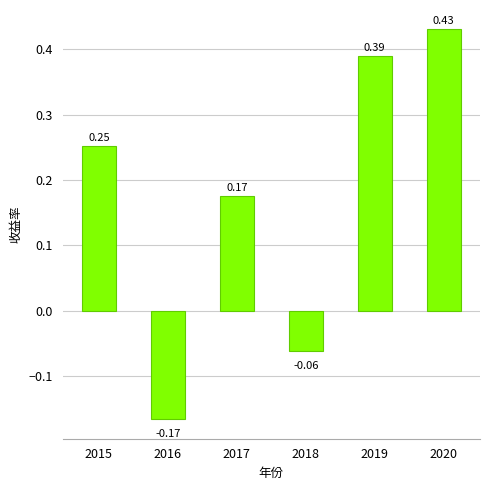

How many bars are there in total?

6